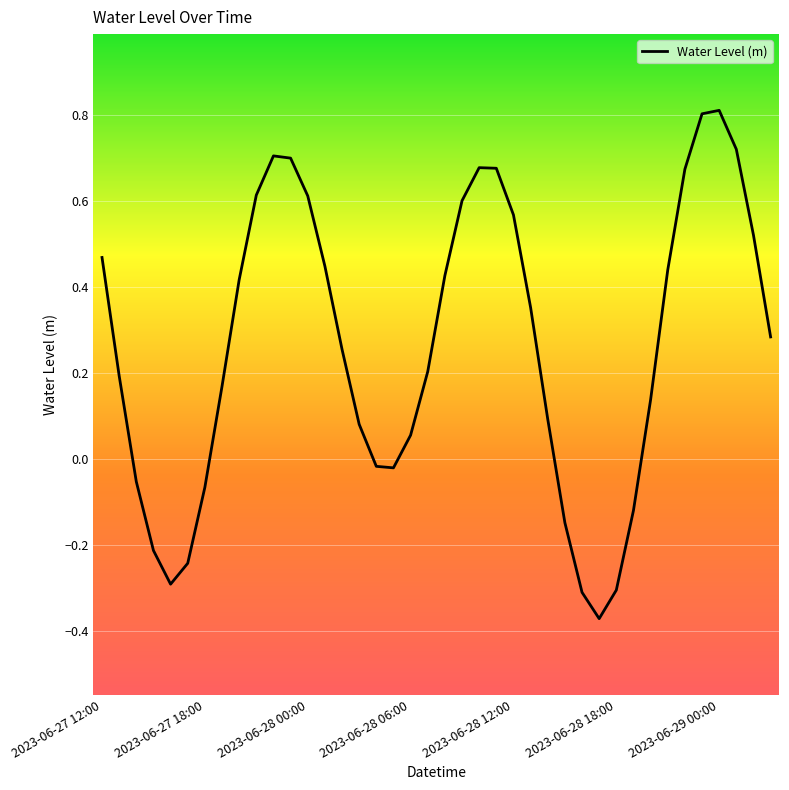

What is the greatest value displayed?

0.8